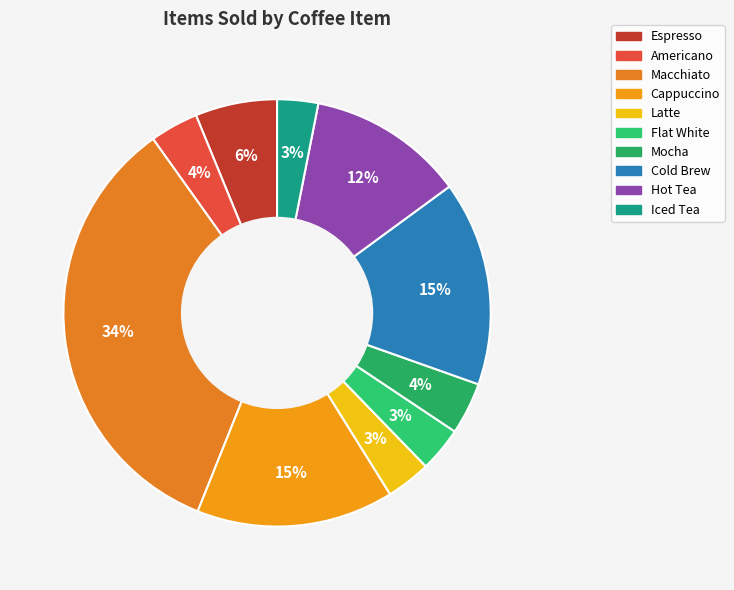

What portion of the pie excludes Espresso?

93.8%